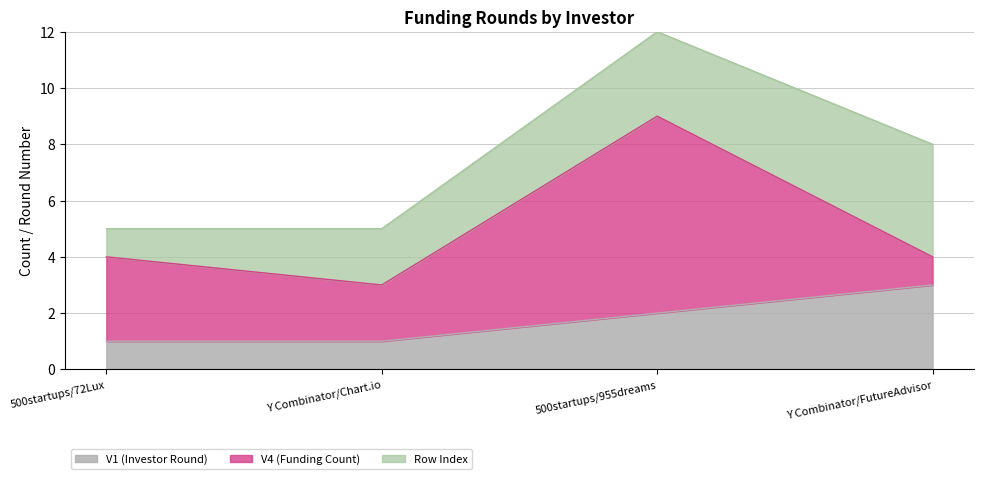

Count the number of categories in the chart.

4